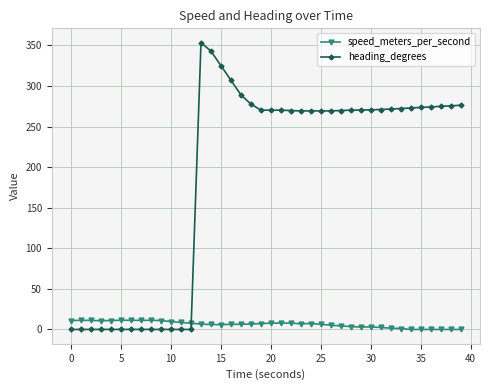

True or false: speed_meters_per_second has more than 1 points higher than both neighbors.

True